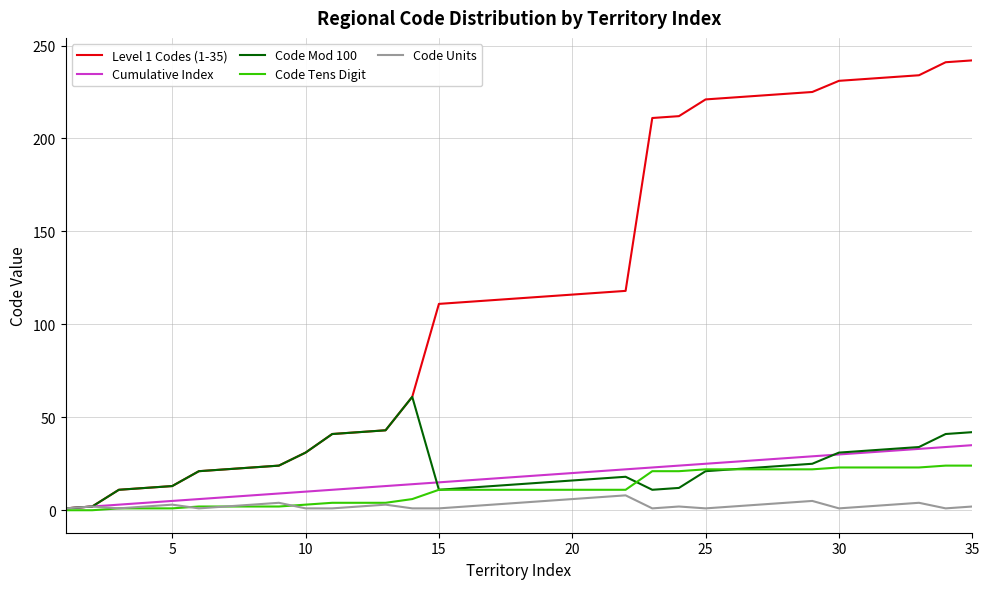

Which series has the largest total across all categories?

Level 1 Codes (1-35)